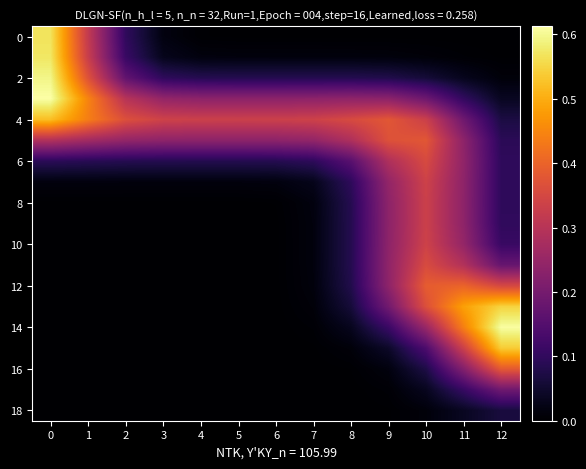

Which series has the largest total across all categories?

4